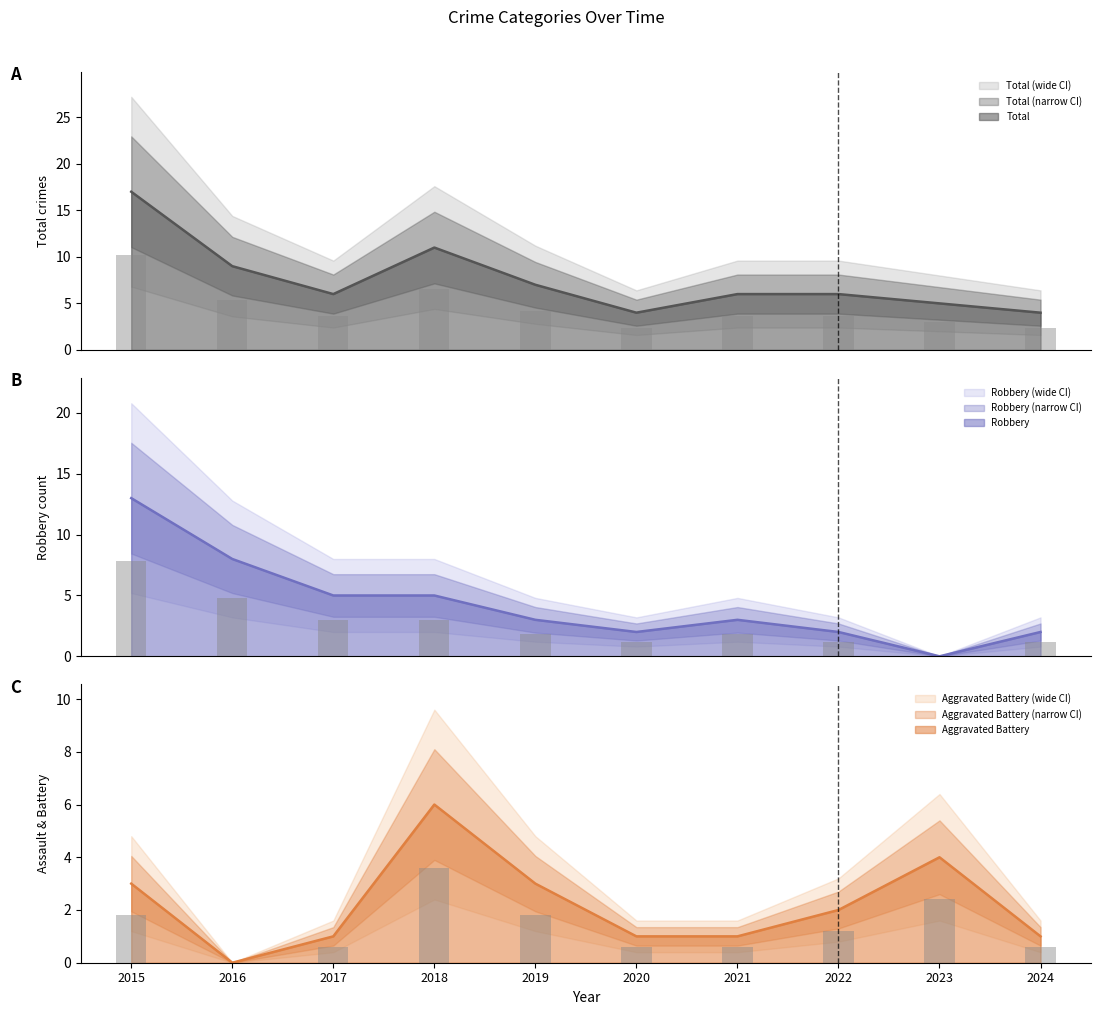

What is the value of the Robbery bar at the 8th from the left?

2